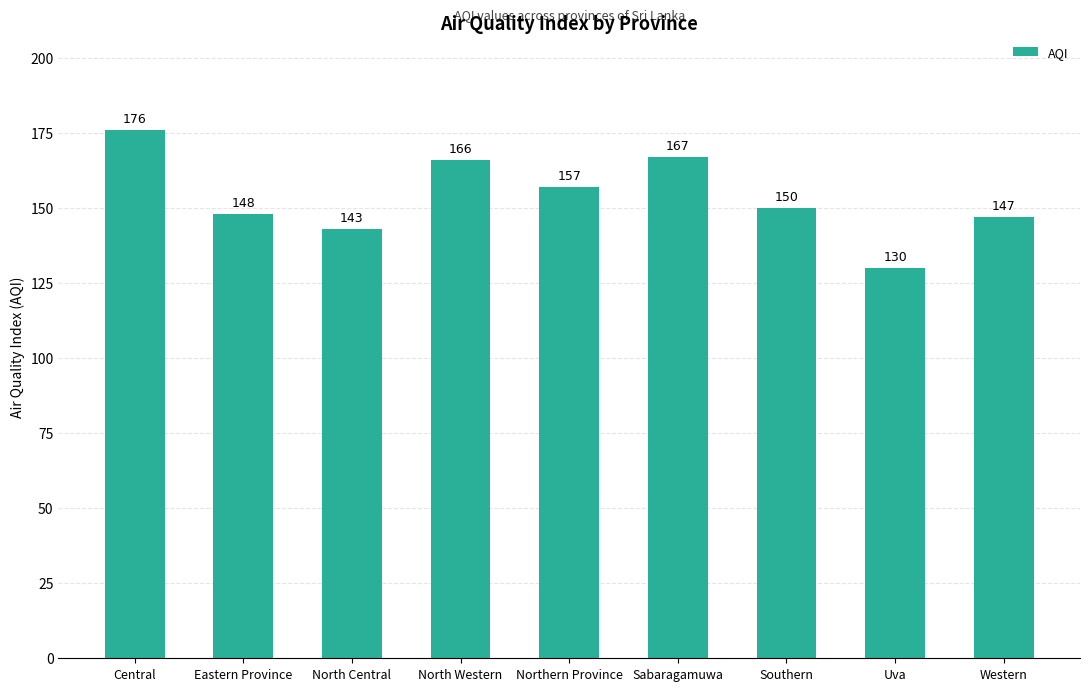

What is the smallest value displayed?

130